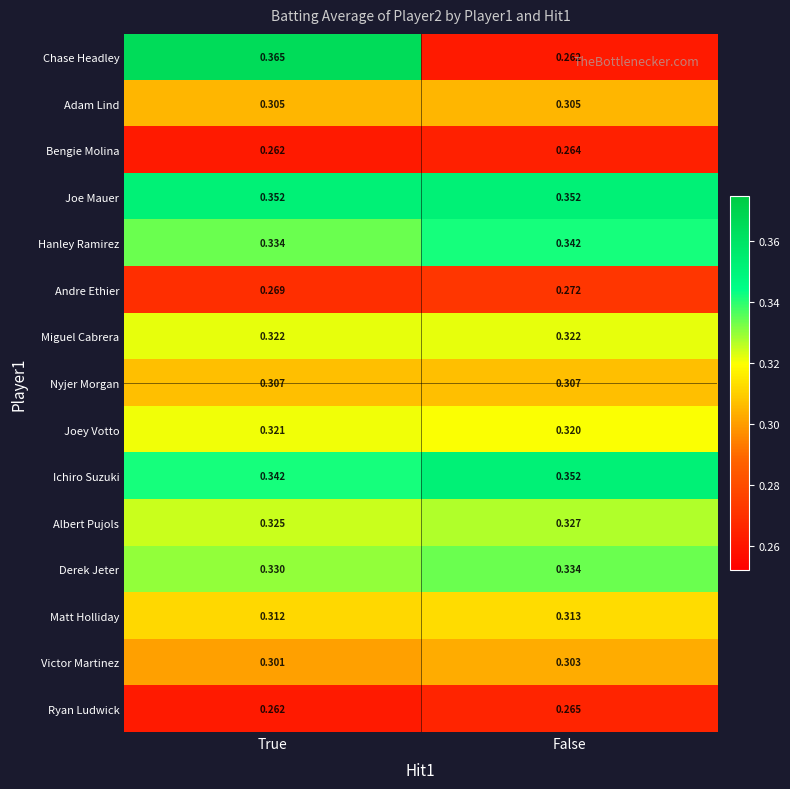

At which category is the sum across all series the highest?

True